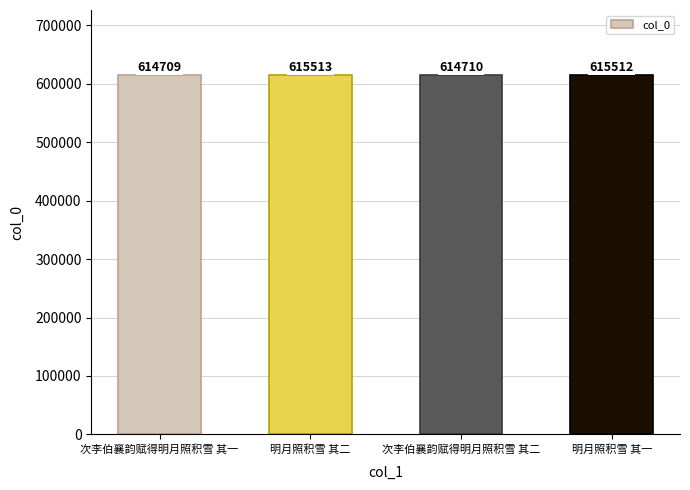

Where does the data first go above 615512?

明月照积雪 其二